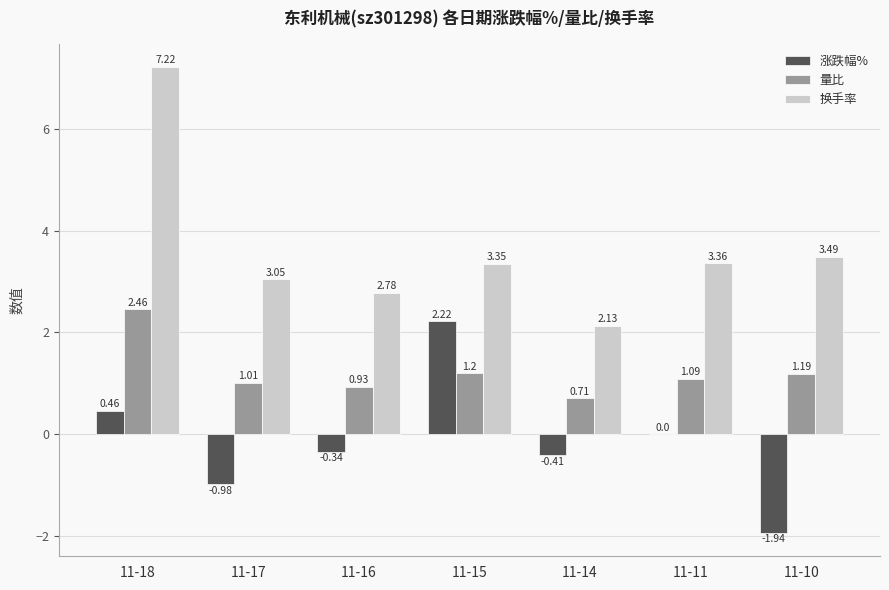

Between 11-17 and 11-11, which series saw the biggest shift?

涨跌幅%